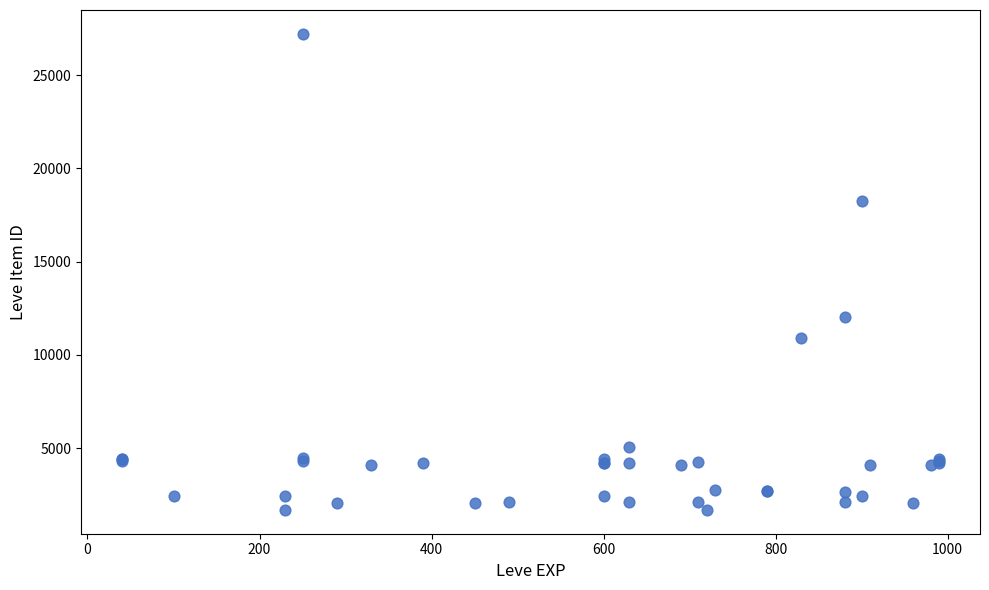

What Y value in the scatter plot is closest to 14448?

12018